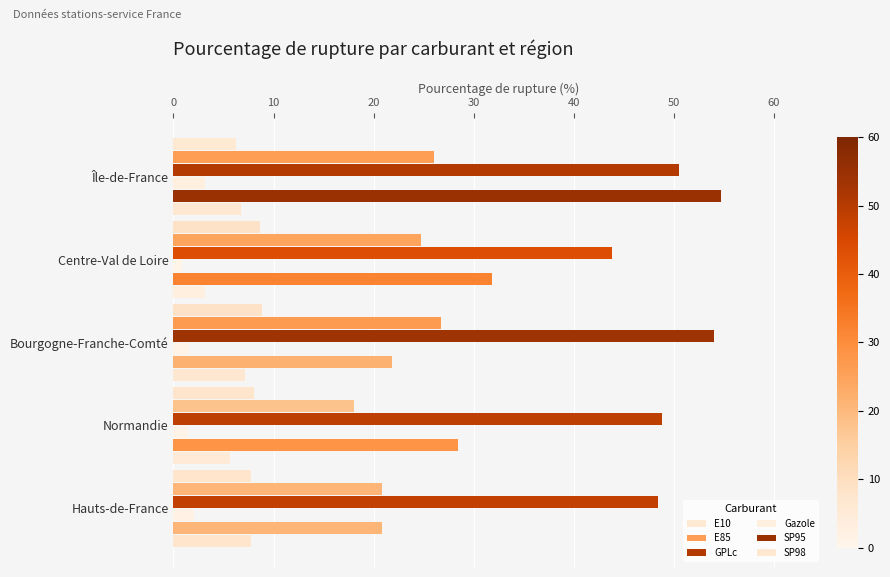

Count the number of categories in the chart.

5